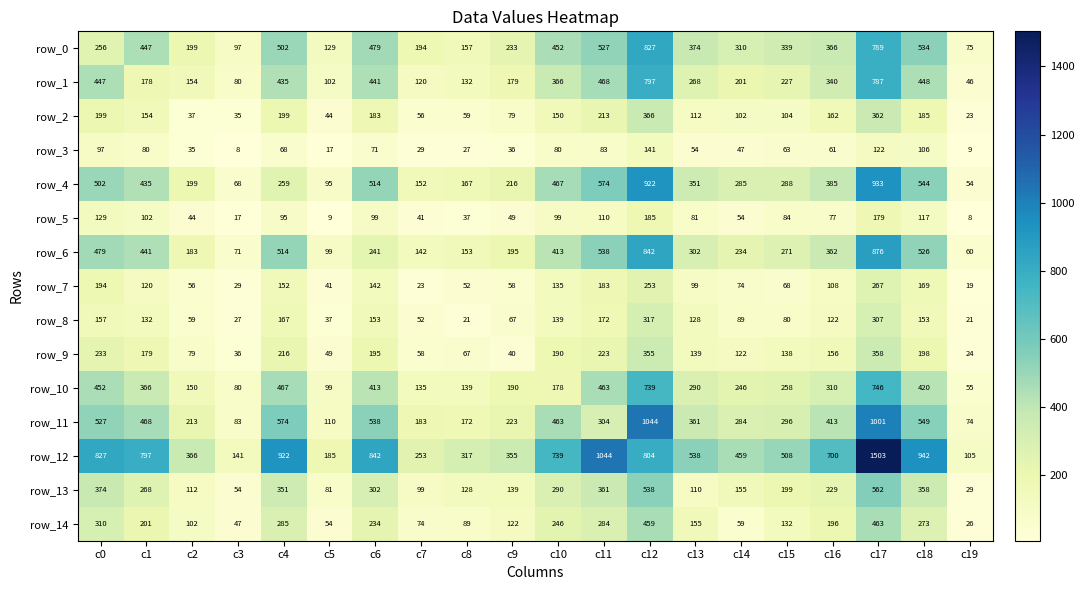

What is the smallest value displayed?

8